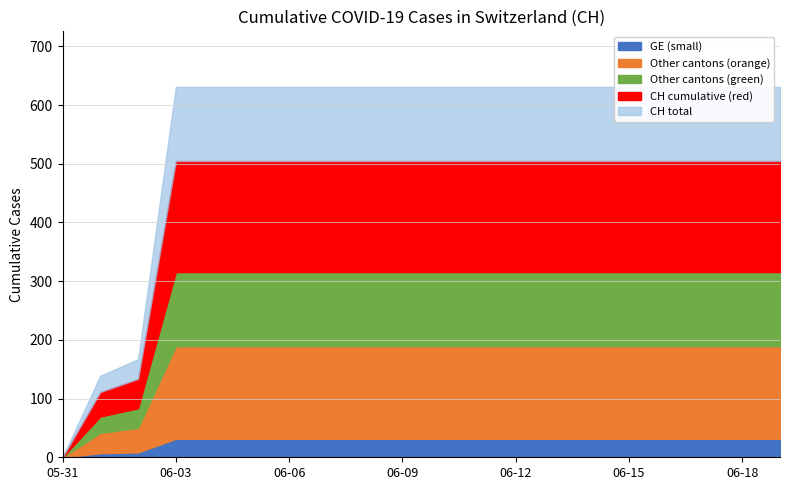

What is the label of the 10th point from the right?

2020-06-10